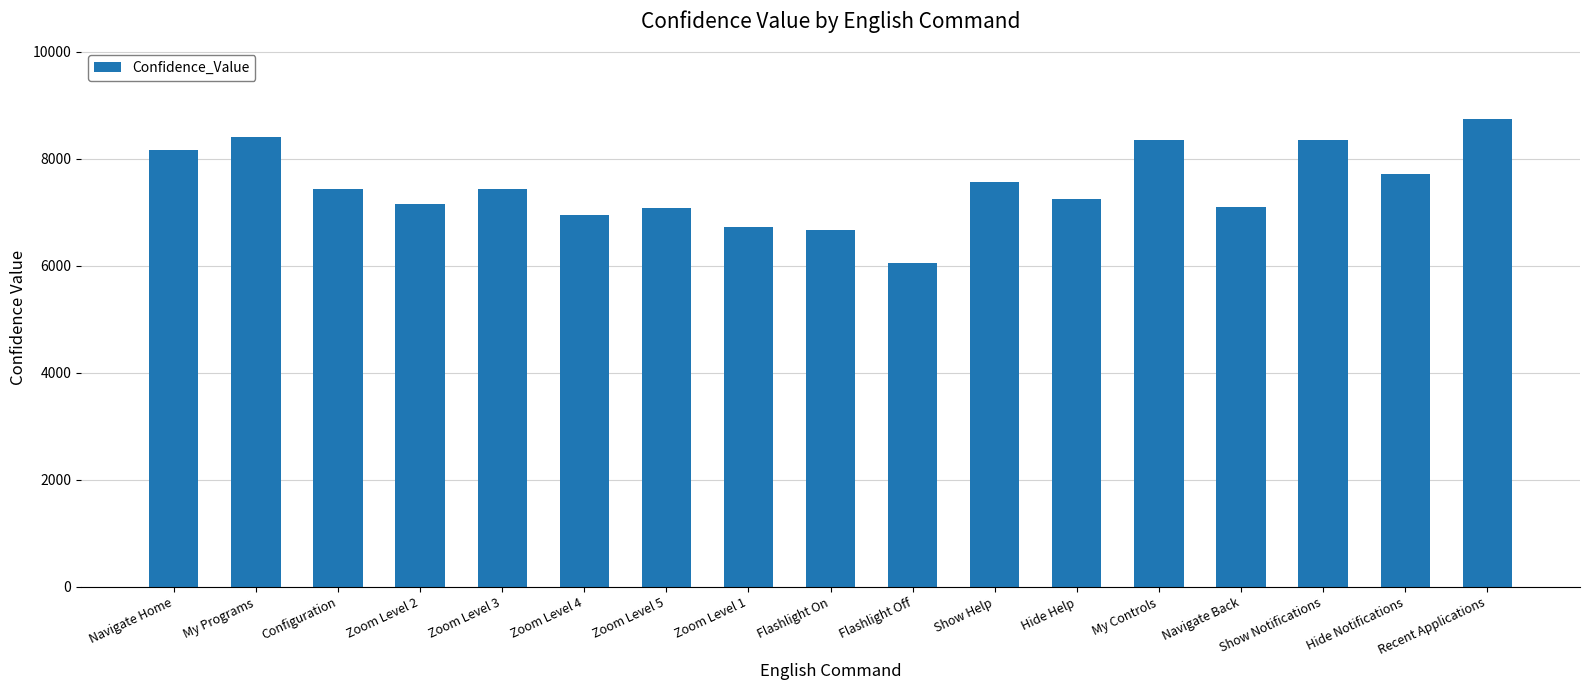

What is the maximum value shown in the chart?

8748